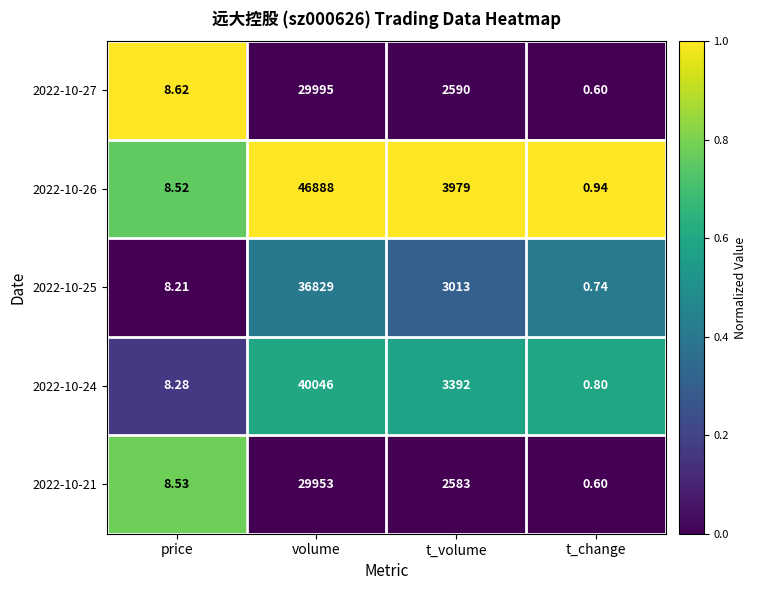

Rank the categories by 2022-10-21 value from lowest to highest.

t_change, price, t_volume, volume